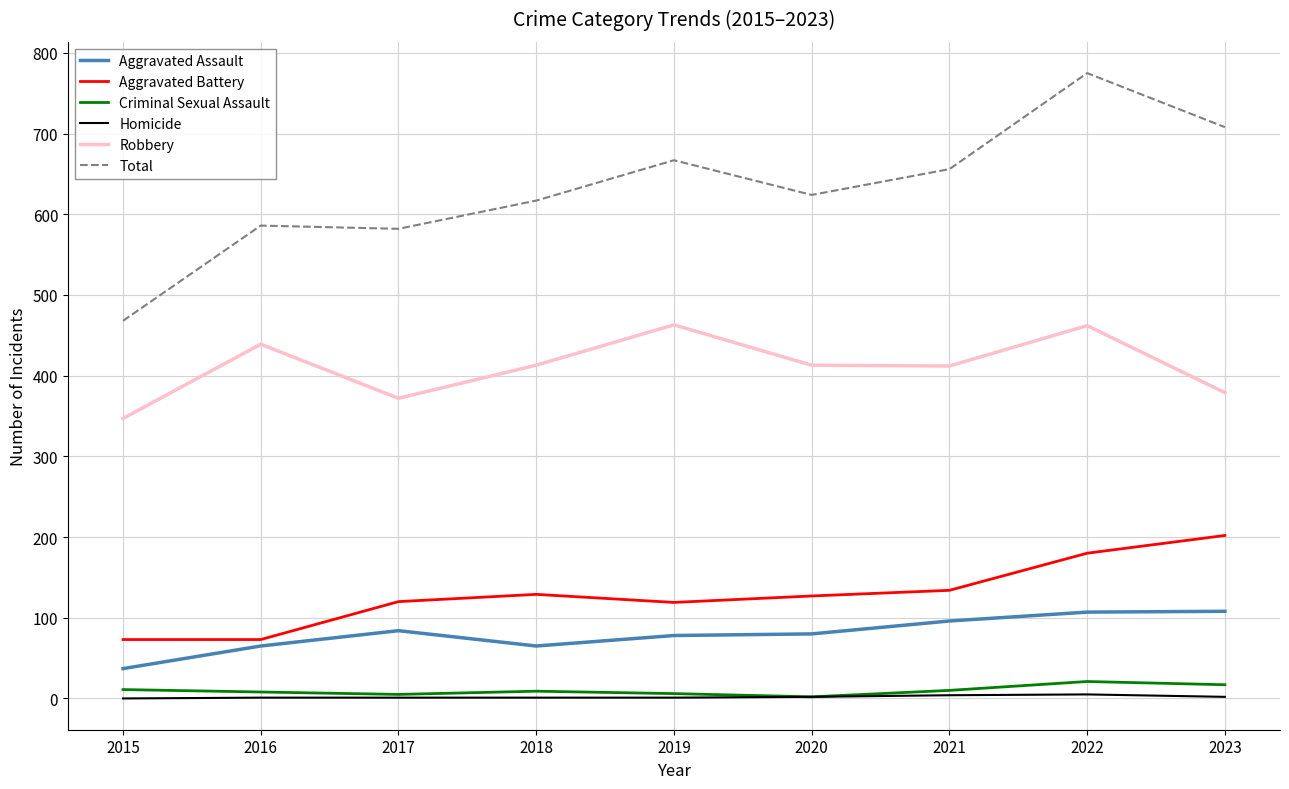

The value of Total at 2018 is 617. True or false?

True